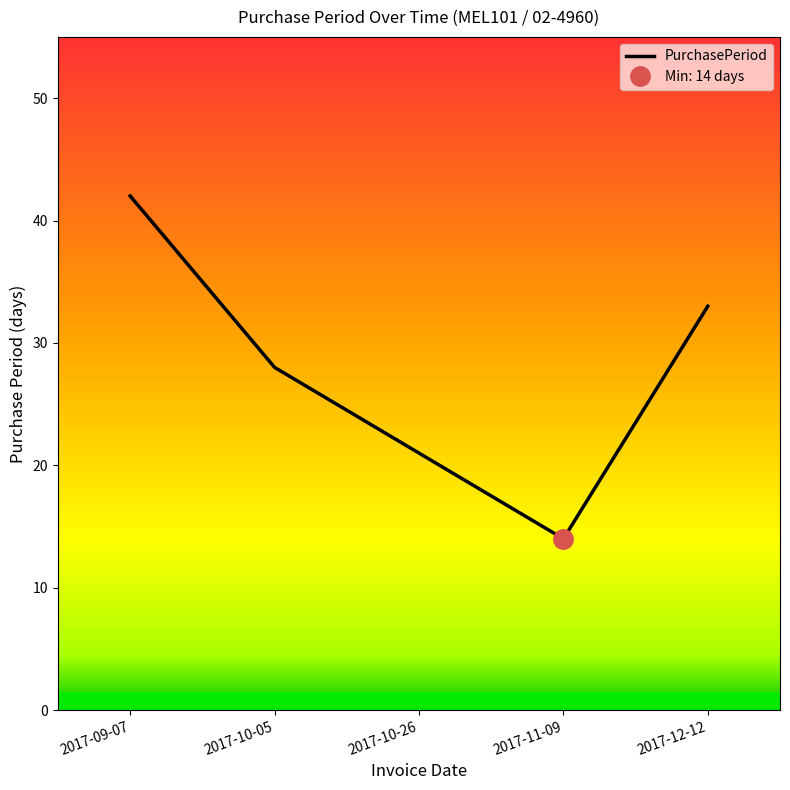

What position from the left is 2017-10-05?

2